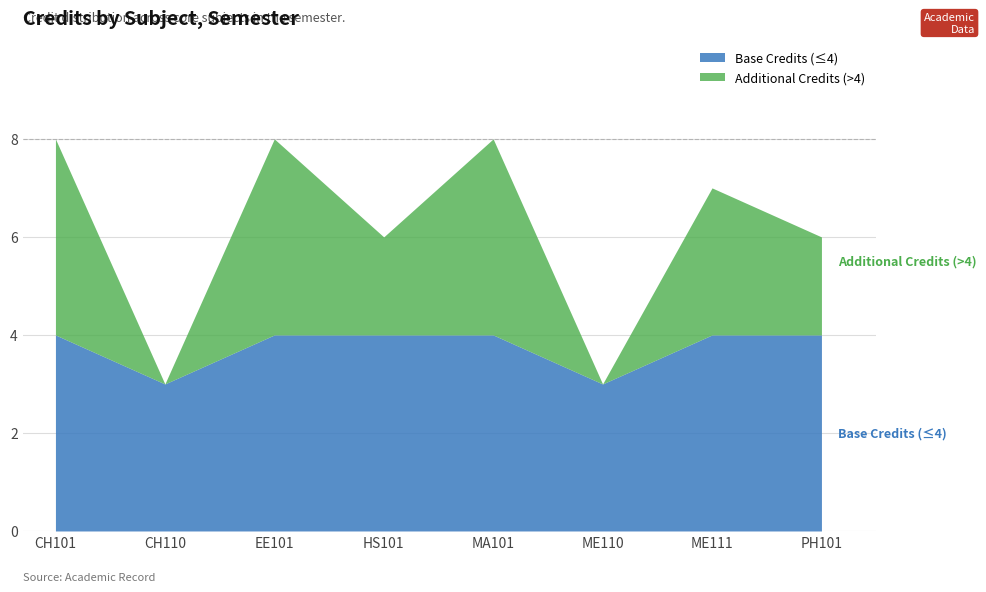

True or false: there are more than 0 points higher than both neighbors.

True